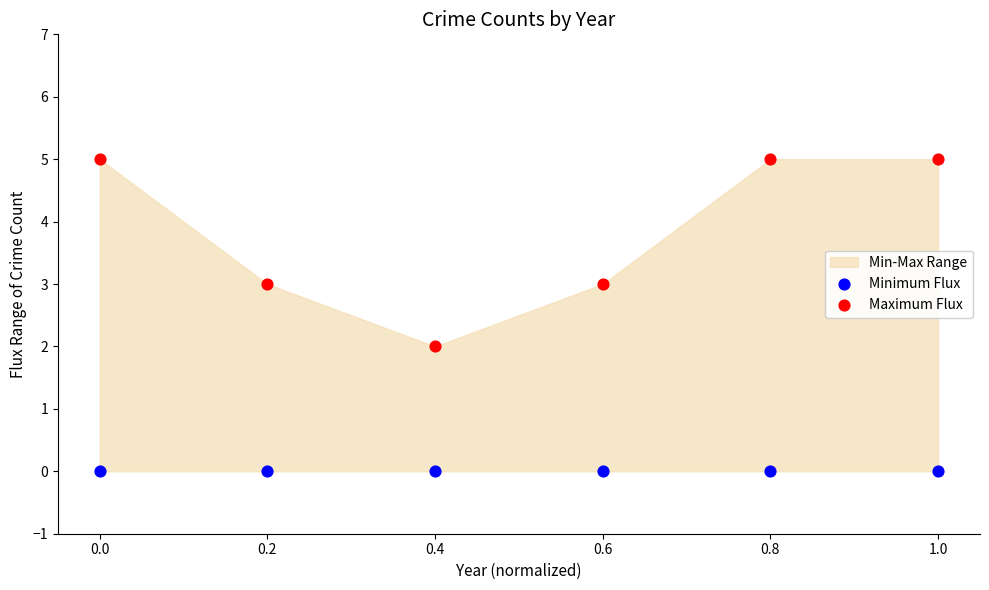

Which series contains the lowest Y value?

Minimum Flux